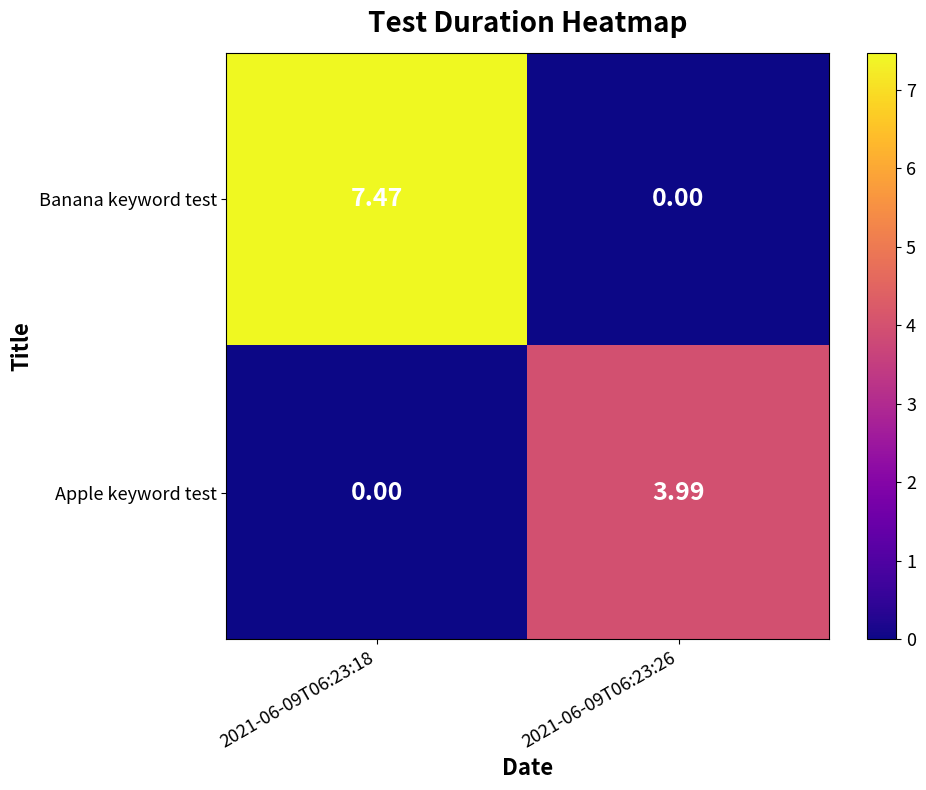

List the series in order of their overall mean, highest first.

Banana keyword test, Apple keyword test